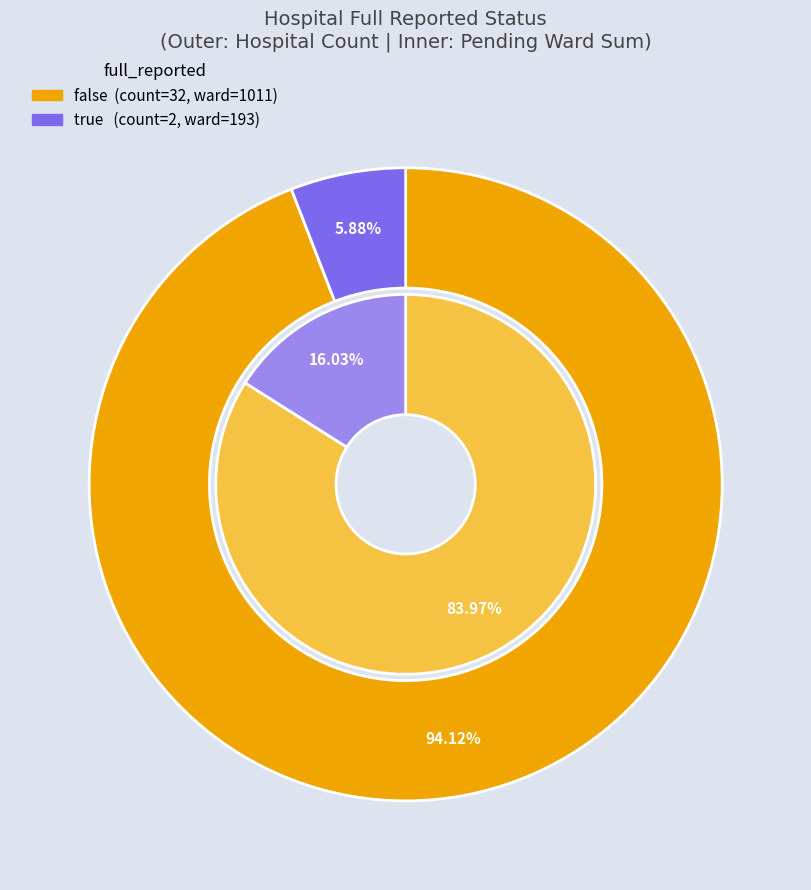

The false slice represents 94% of the pie. True or false?

True